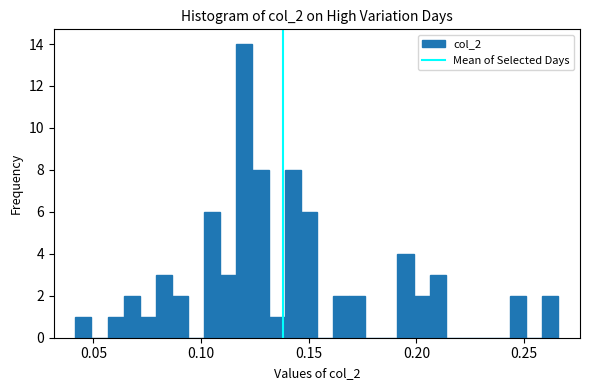

Read against the x-axis, roughly where is the centre of the tallest bar?

0.120